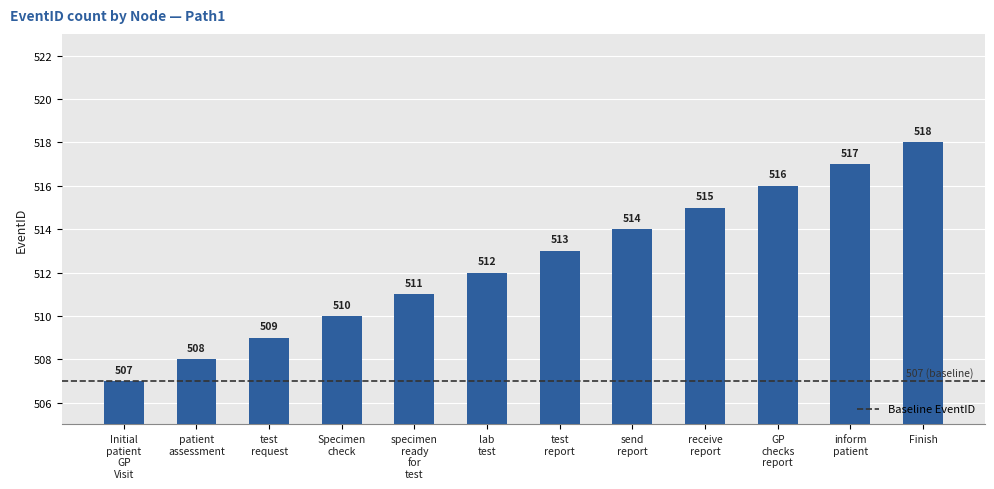

What is the value of the 4th bar from the left?

510